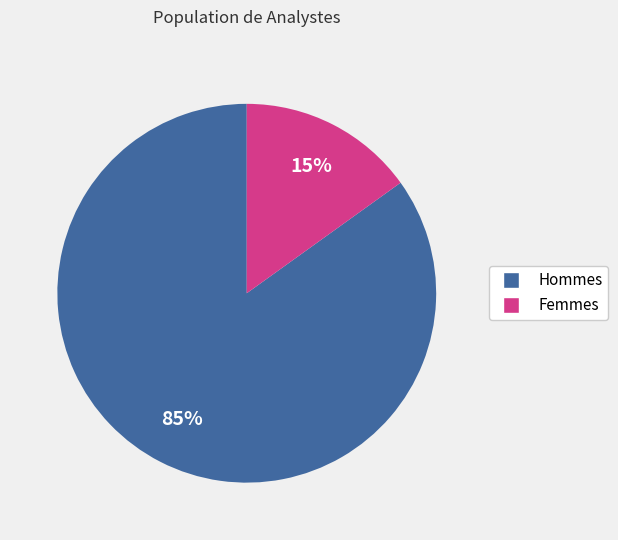

Is there a majority slice in this chart?

Yes